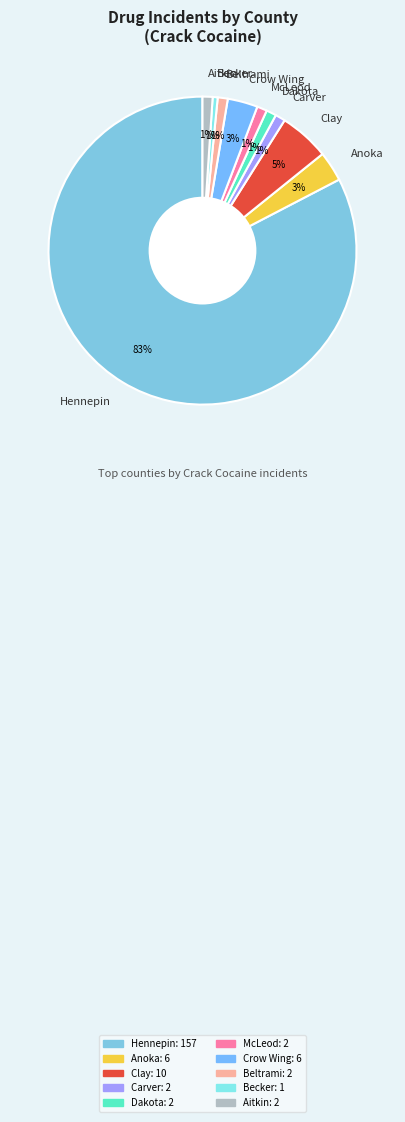

To the nearest percent, what is the difference between the largest and smallest slice percentages?

82%